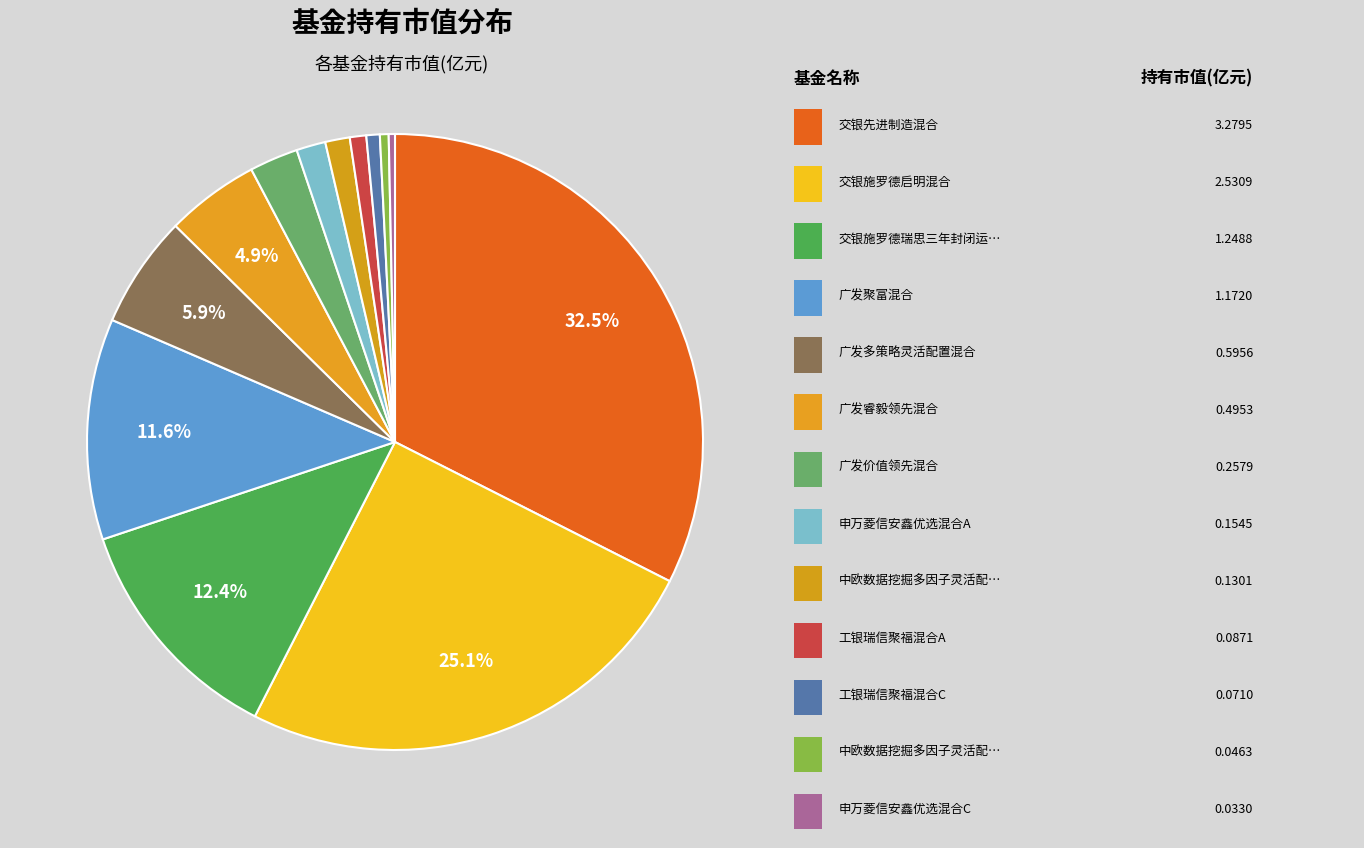

How many slices are in this pie chart?

13